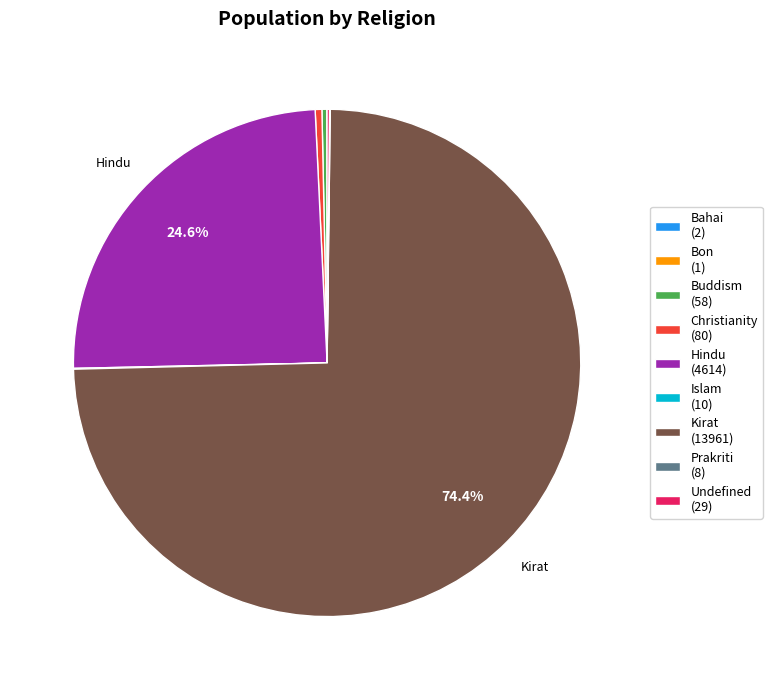

Is there any slice that represents more than half of the pie?

Yes